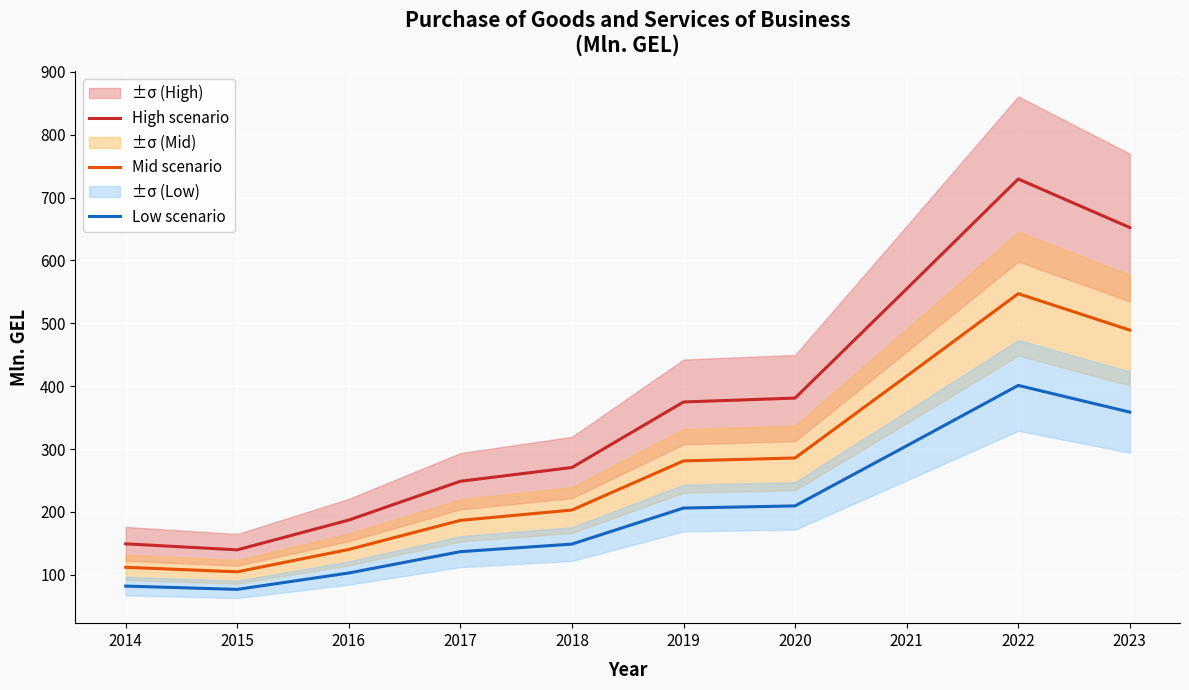

List the series in order of their peak value, highest first.

High scenario, Mid scenario, Low scenario